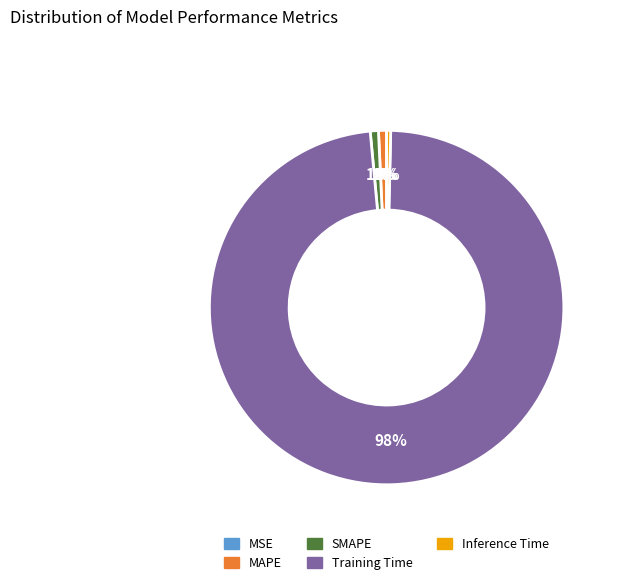

Which slice is the largest?

Training Time